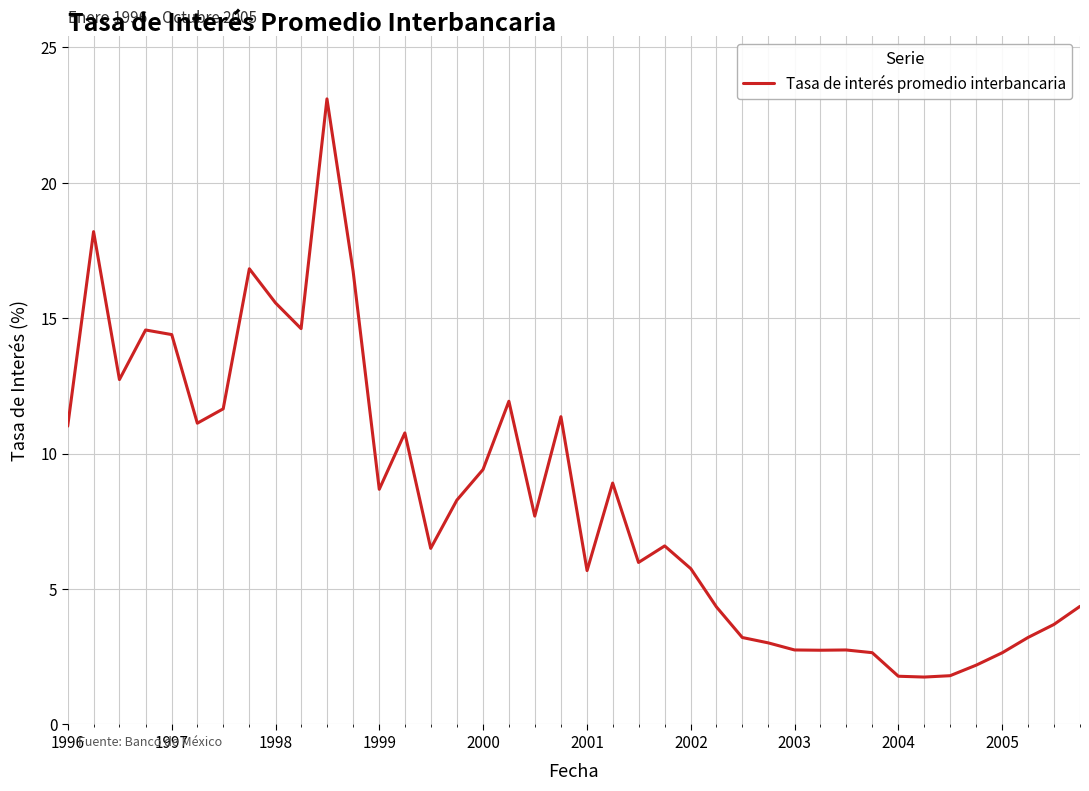

What is the difference between the maximum and minimum values?

21.3